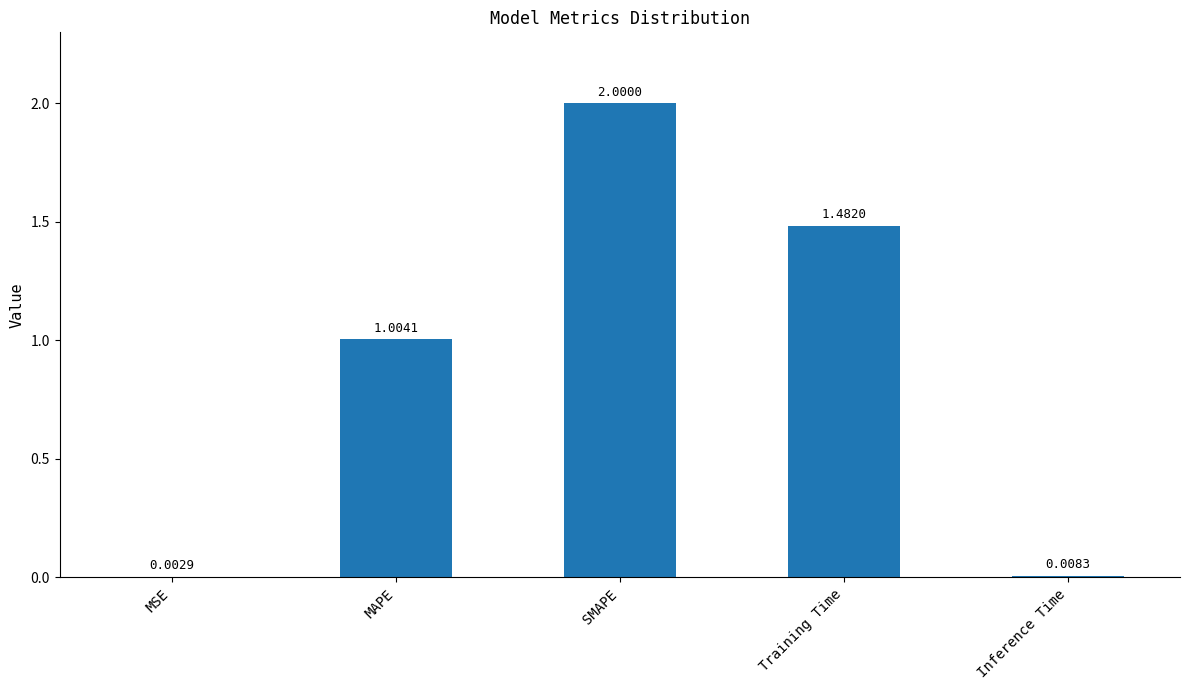

What is the sum of all values?

4.5